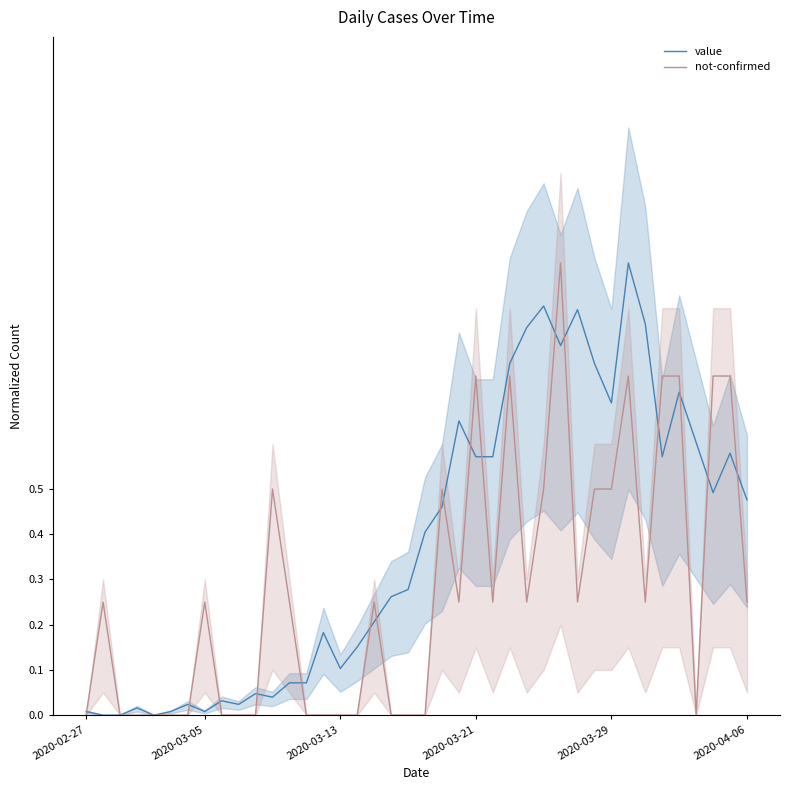

What is the difference between the not-confirmed values at 18 and 29?

0.2